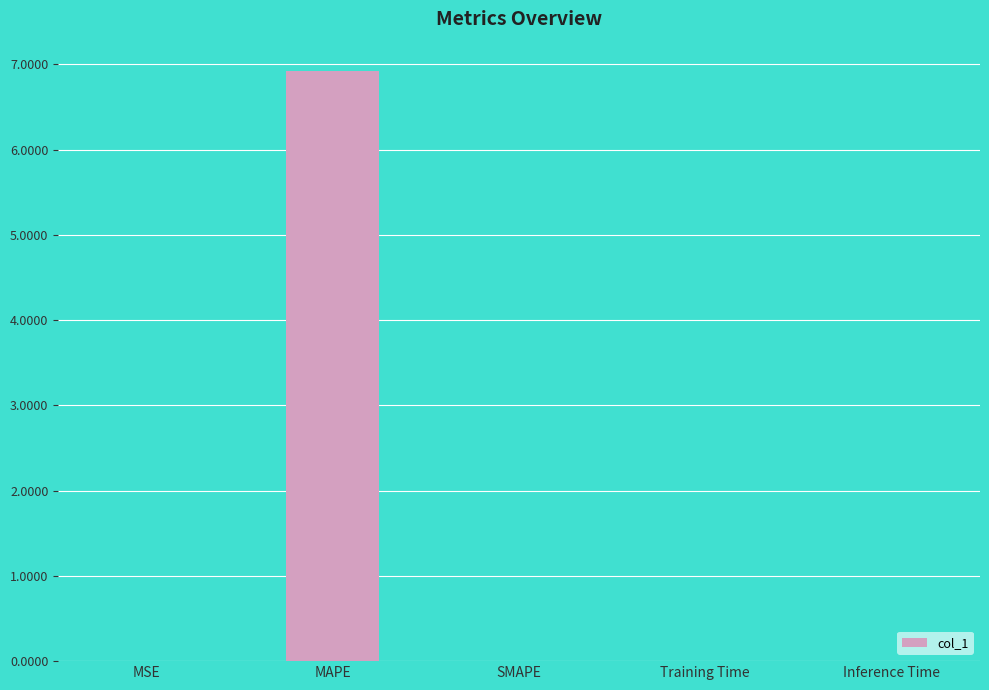

Are the bars grouped side by side (vs. stacked)?

No